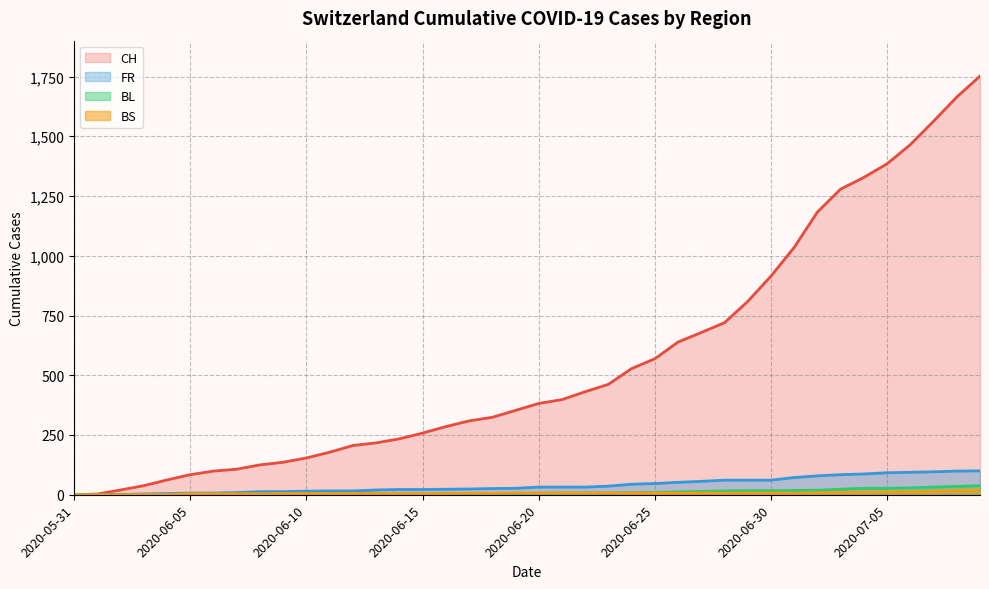

How many lines are shown in the chart?

4